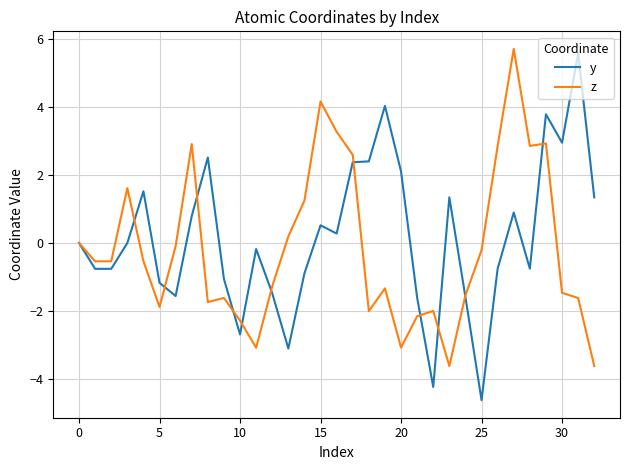

Which series has the largest range (max minus min)?

y